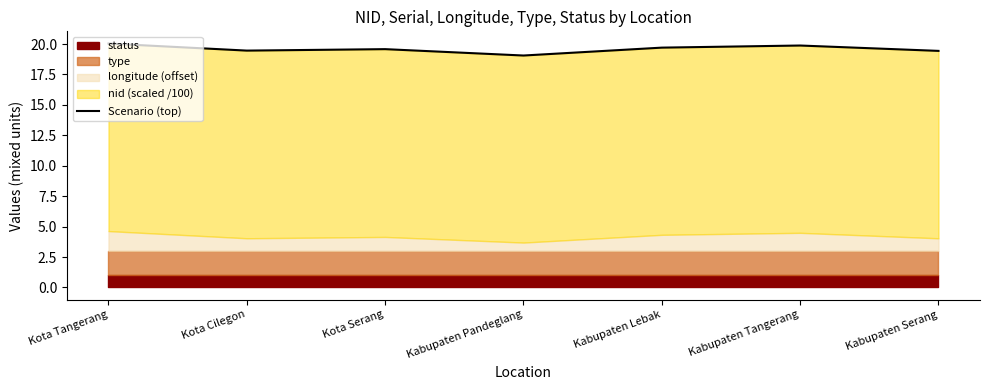

True or false: the data shows 31.5 at Kabupaten Serang.

False